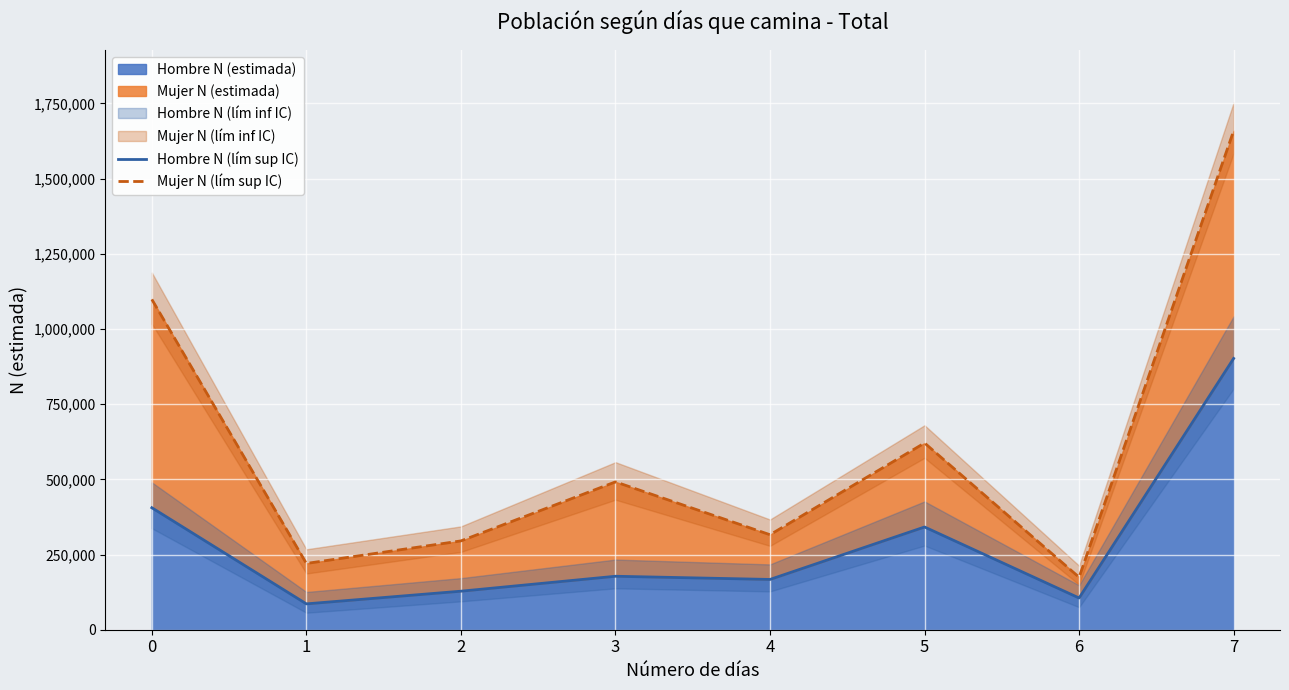

What is the maximum value shown in the chart?

1659007